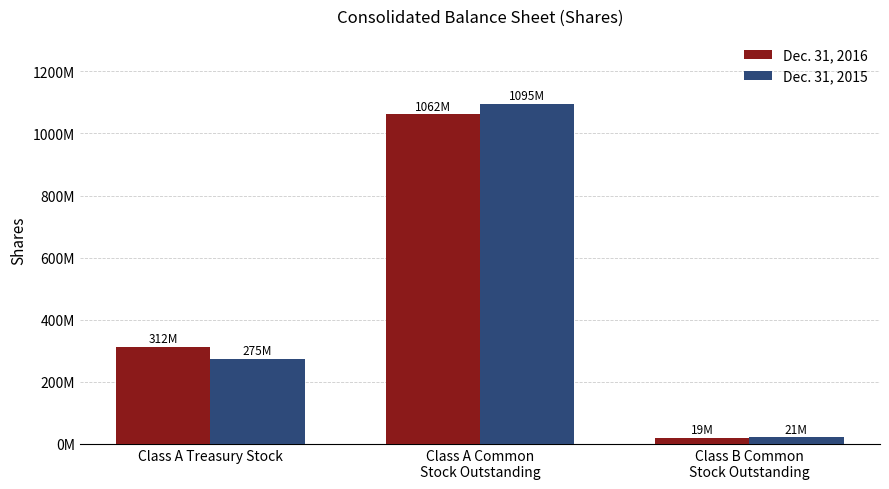

Does the chart contain stacked bars?

No